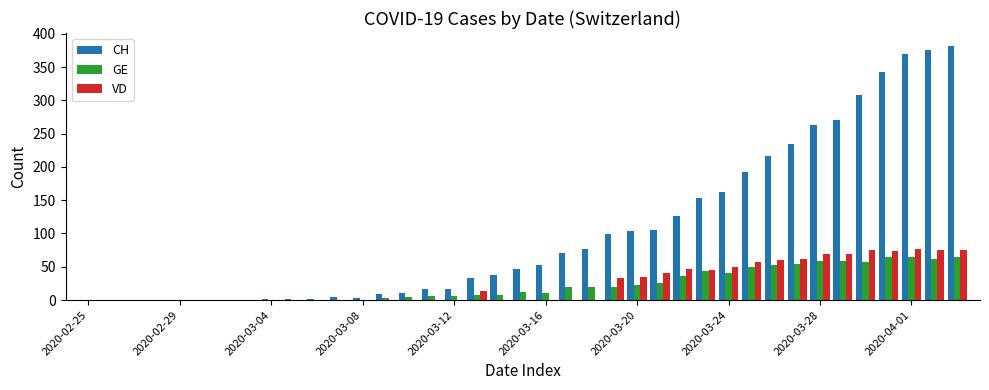

What is the sum of all GE values?

867